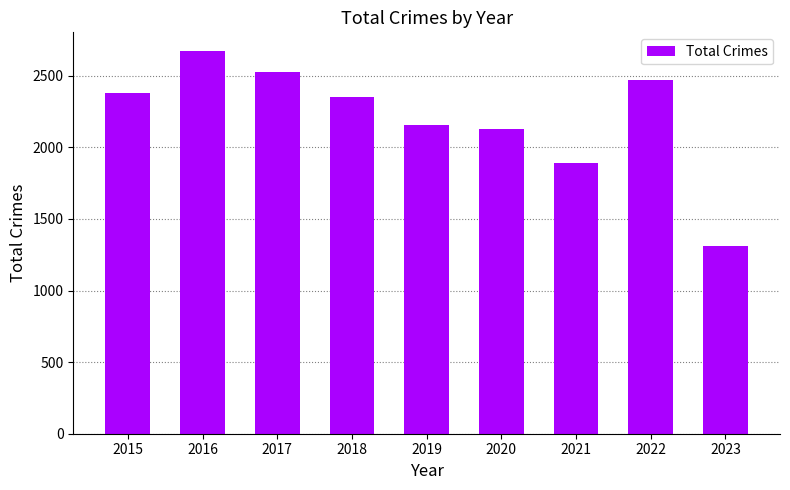

Reading left to right, what are all the values shown in this chart?

2015=2383	2016=2670	2017=2524	2018=2349	2019=2158	2020=2126	2021=1892	2022=2472	2023=1314